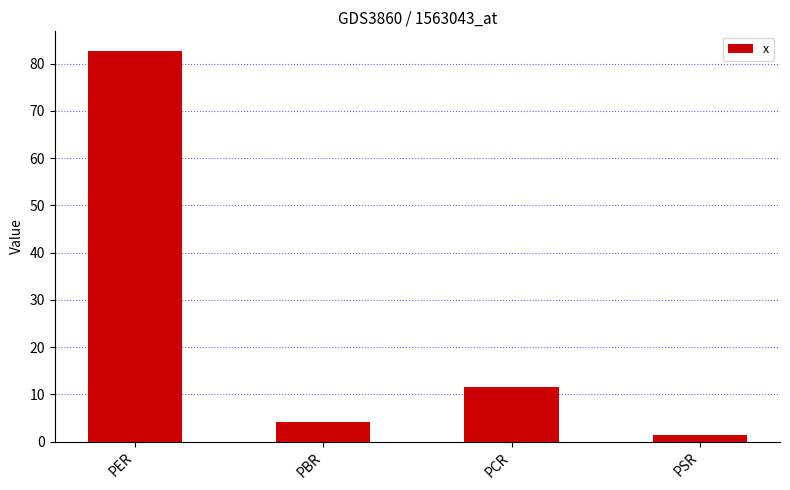

What is the sum of the values at PCR and PBR?

15.5